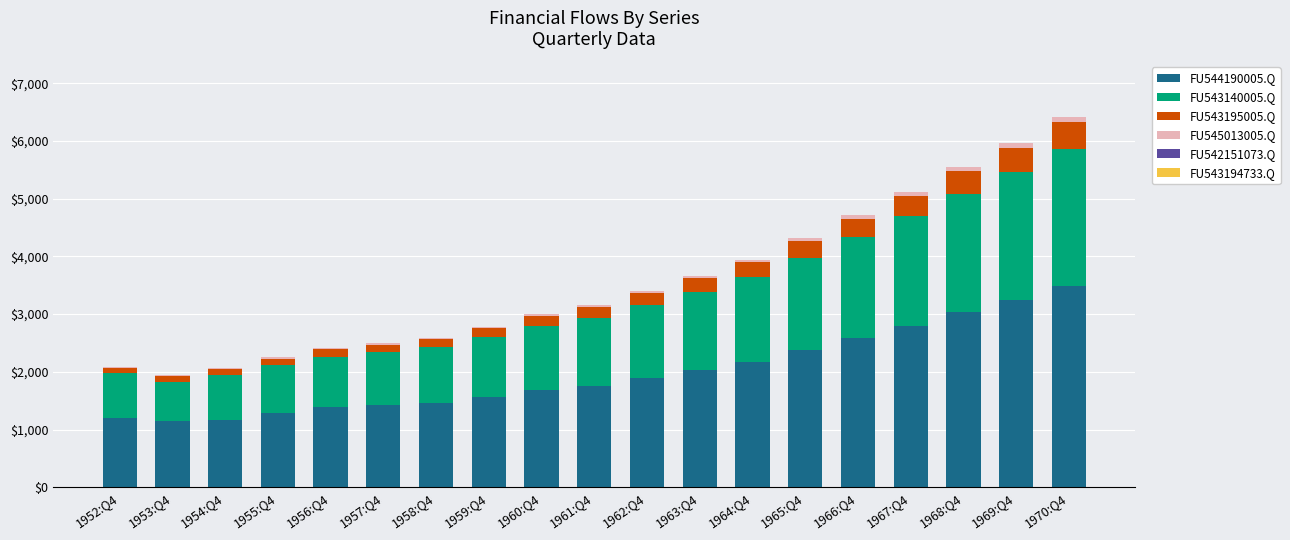

What is the difference between the FU543140005.Q values at 1970:Q4 and 1967:Q4?

484